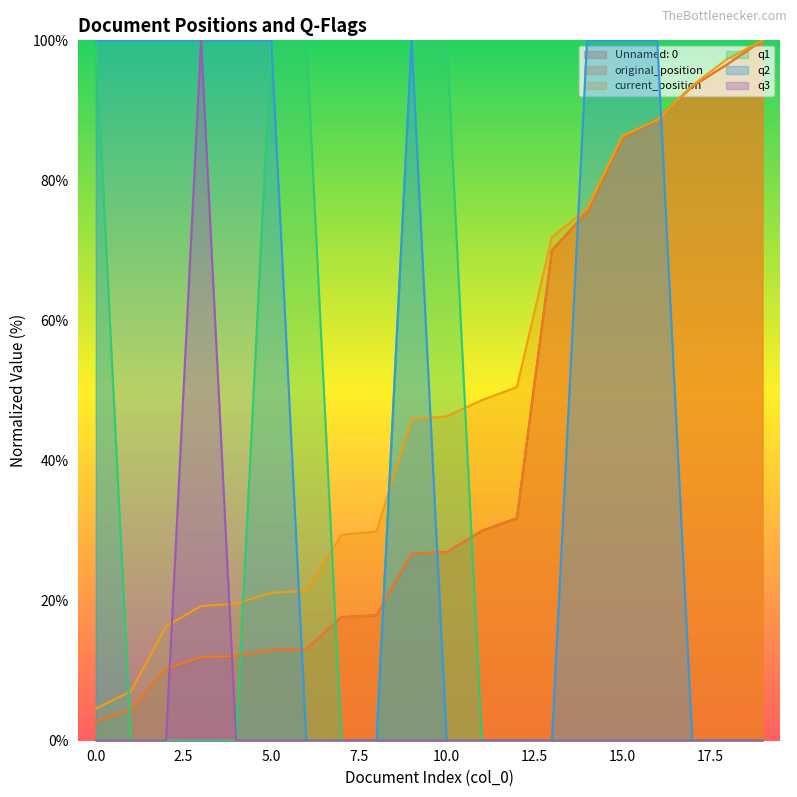

Between 0 and 2, which series saw the biggest shift?

q1